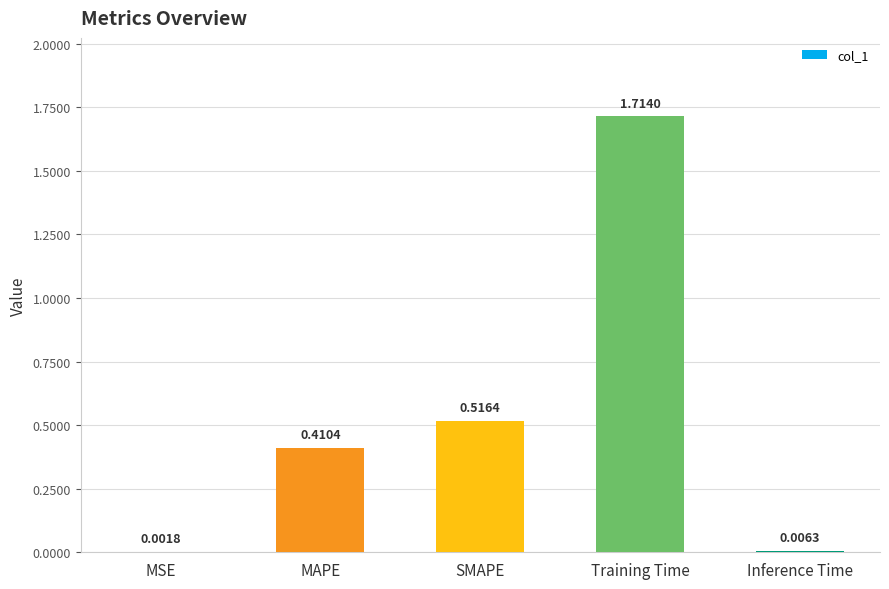

At which label is the value closest to 0?

MSE